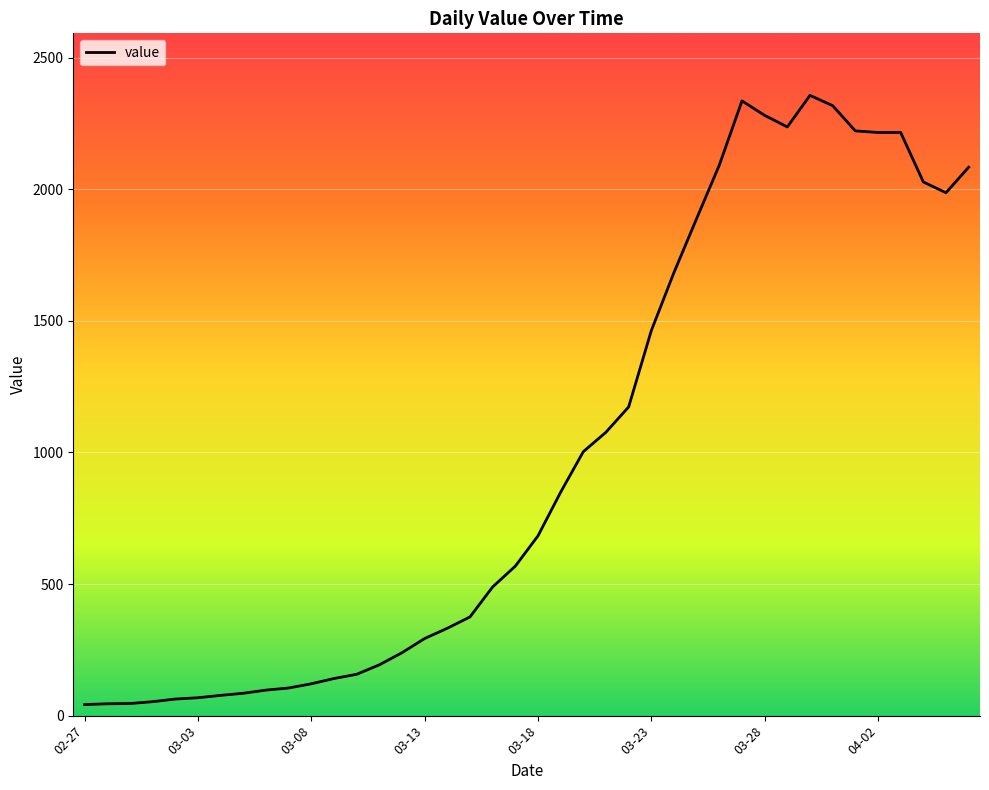

What is the difference between the maximum and minimum values?

2315